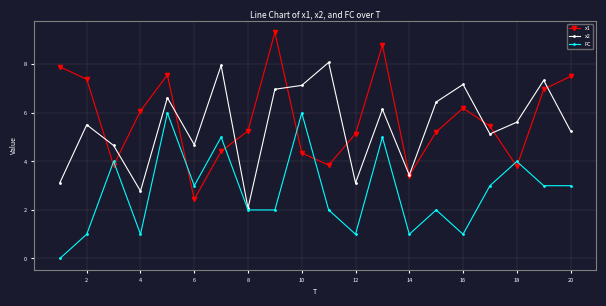

What is the average value of the x2 series?

5.5